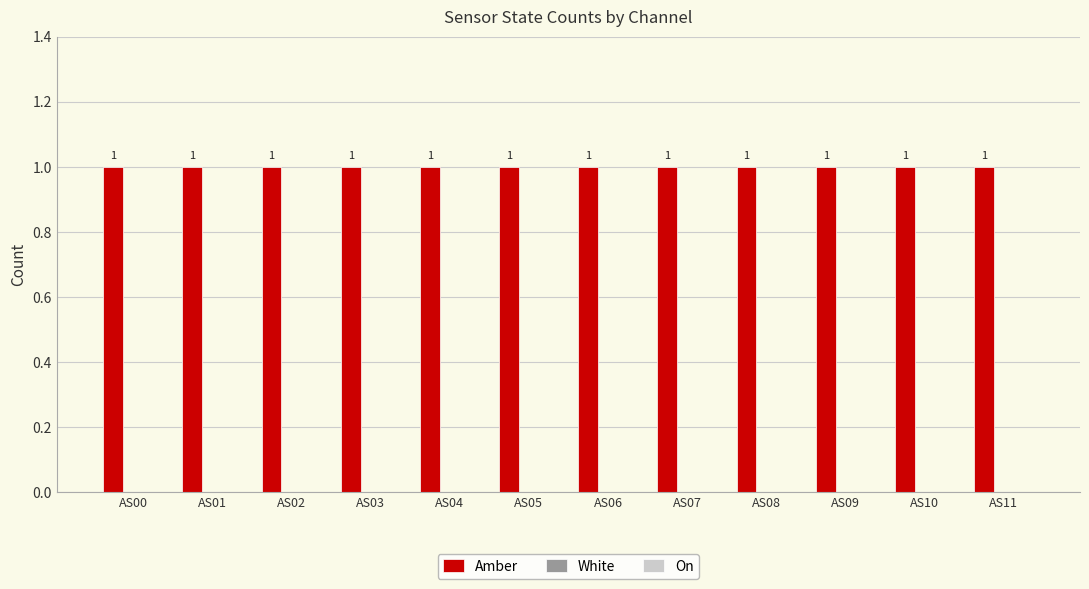

How many bars are there in each group?

3